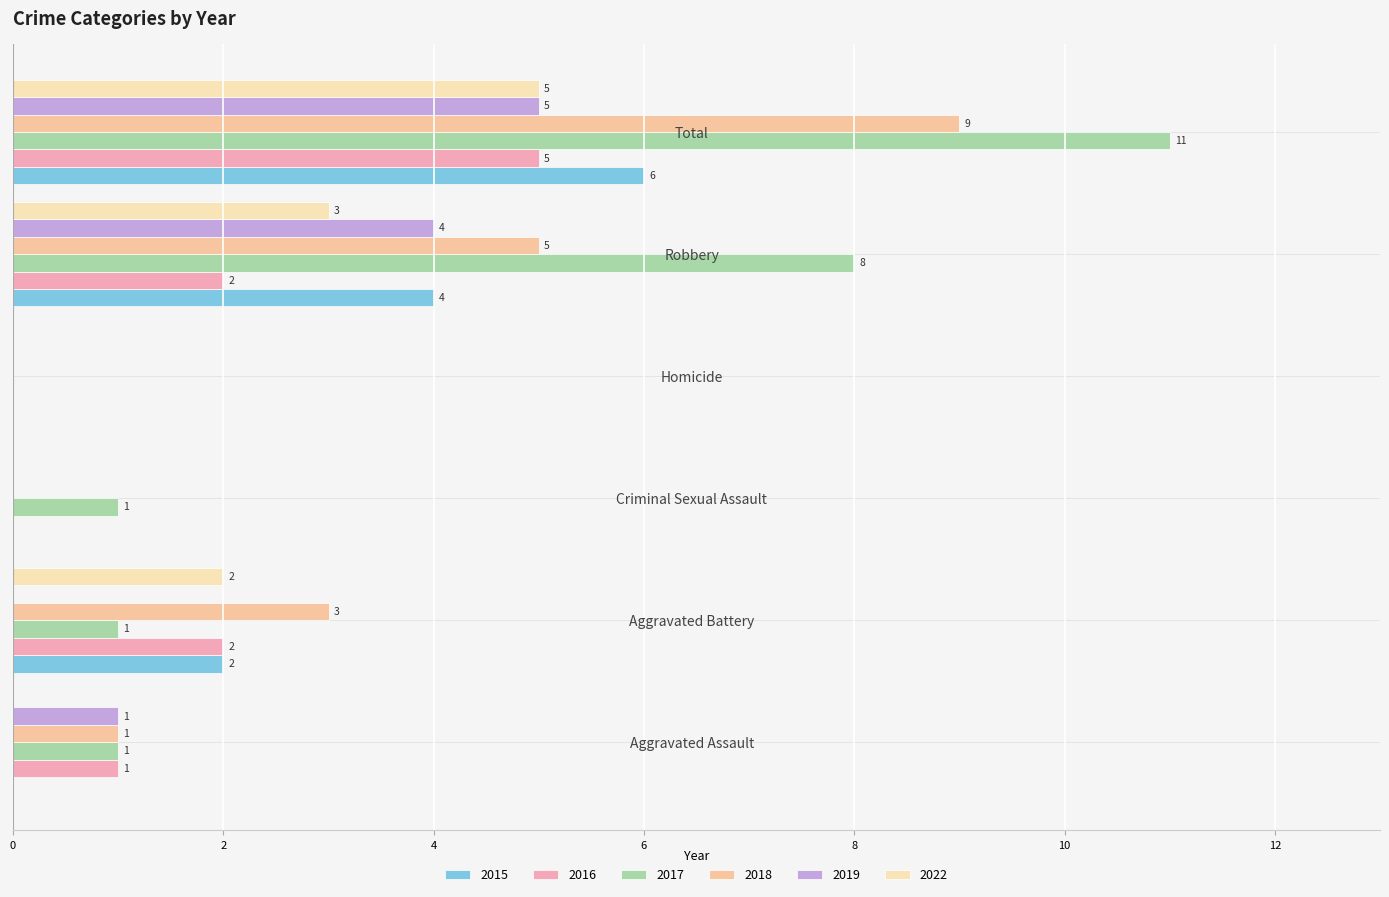

What is the value of the 2017 bar at the 1st from the left?

1